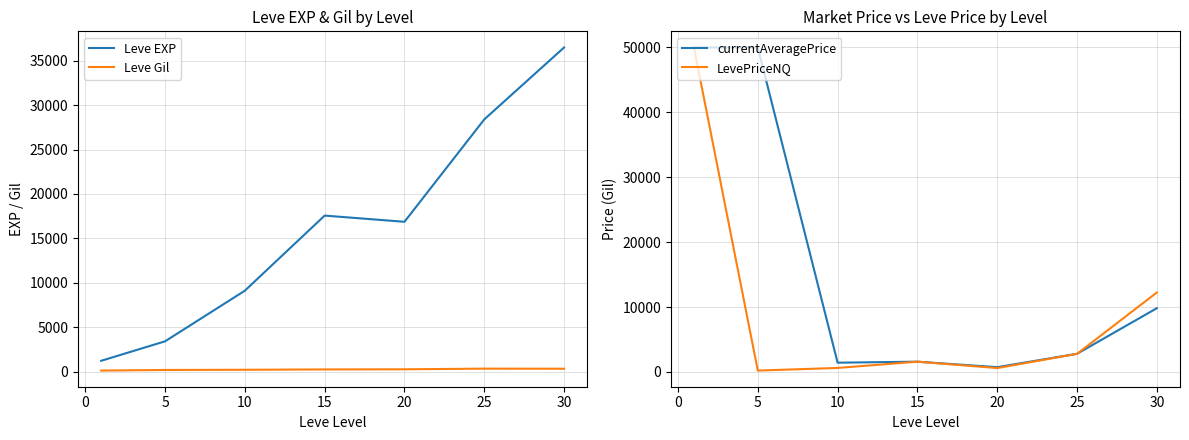

True or false: Leve Gil and Leve EXP intersect in this chart.

False